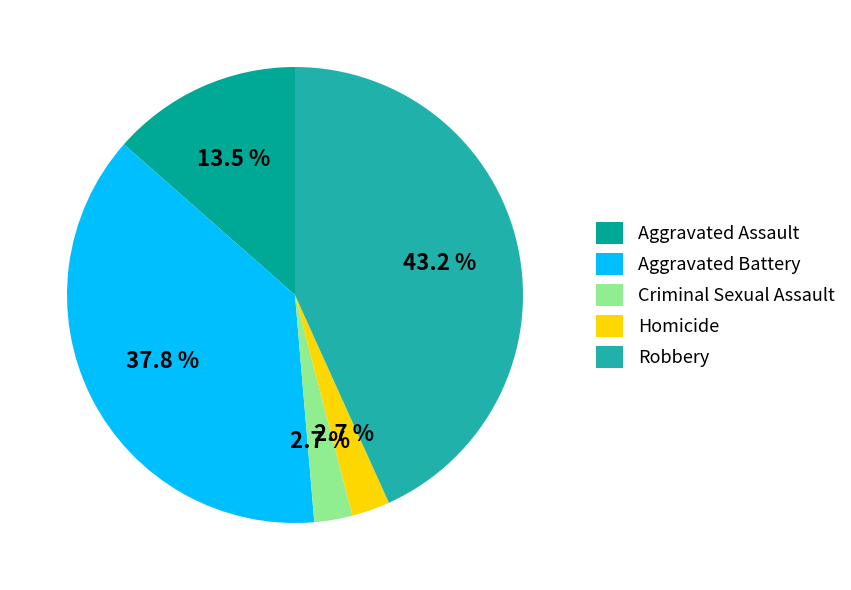

Which has a higher value, Criminal Sexual Assault or Aggravated Assault?

Aggravated Assault